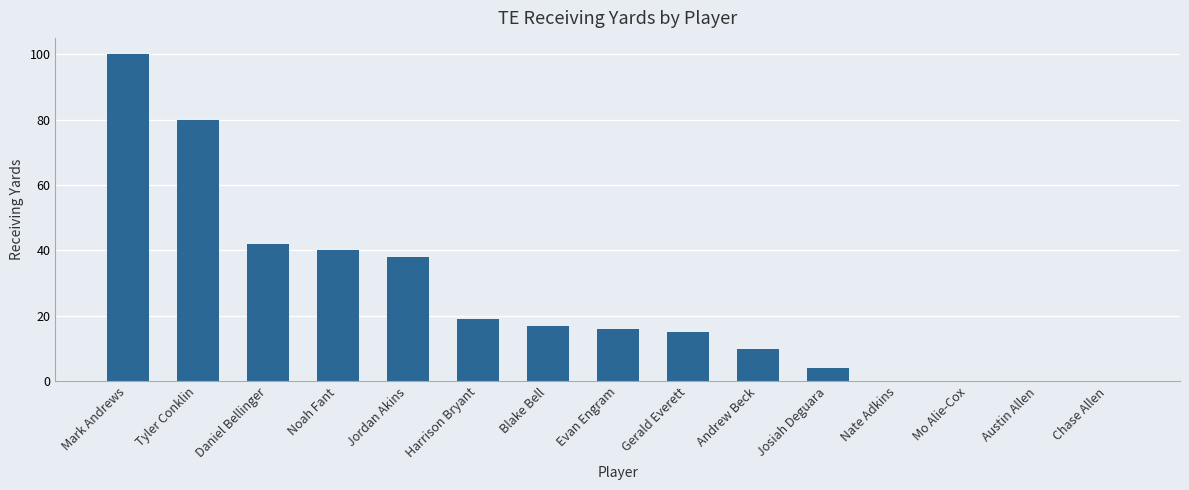

Reading right to left, extract all data points from this chart.

Chase Allen=0	Austin Allen=0	Mo Alie-Cox=0	Nate Adkins=0	Josiah Deguara=4	Andrew Beck=10	Gerald Everett=15	Evan Engram=16	Blake Bell=17	Harrison Bryant=19	Jordan Akins=38	Noah Fant=40	Daniel Bellinger=42	Tyler Conklin=80	Mark Andrews=100